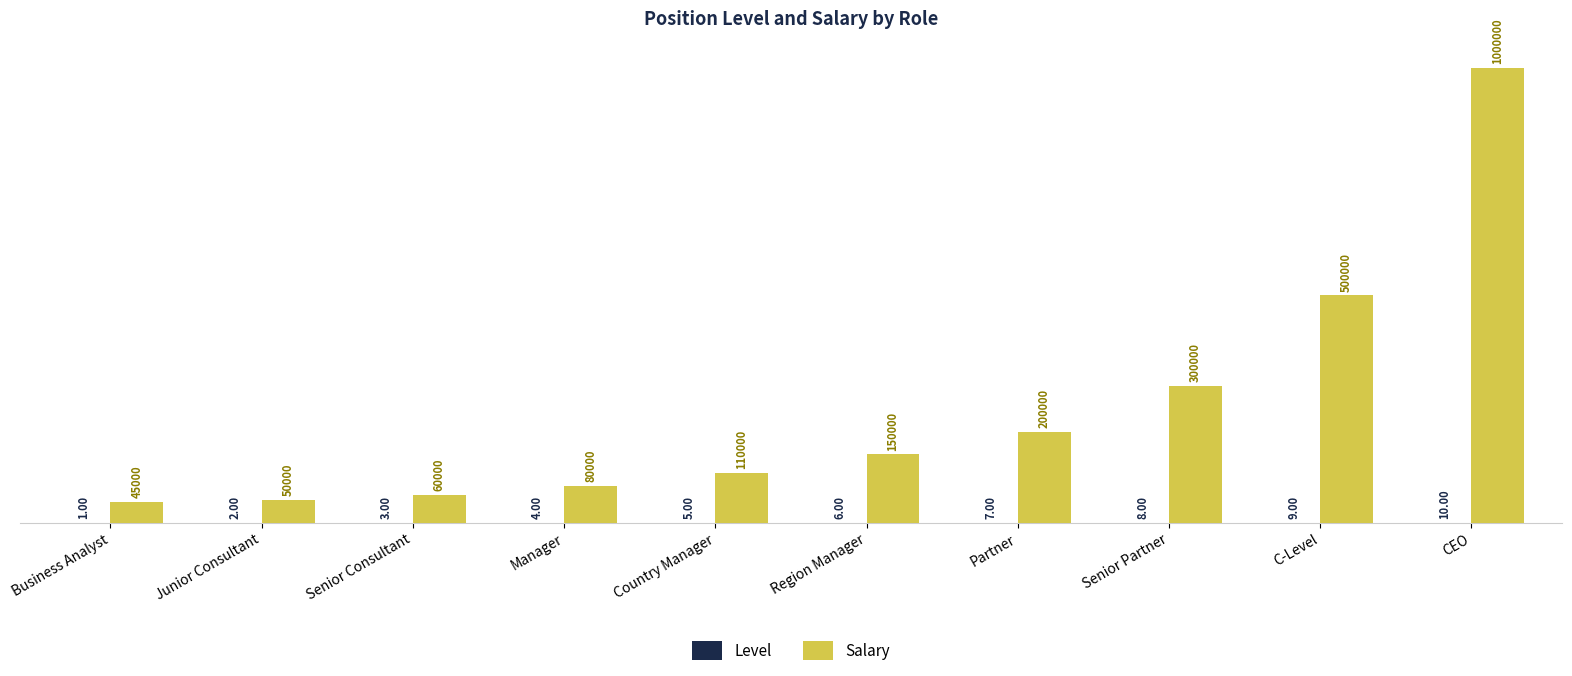

What is the label of the 7th bar from the left?

Partner